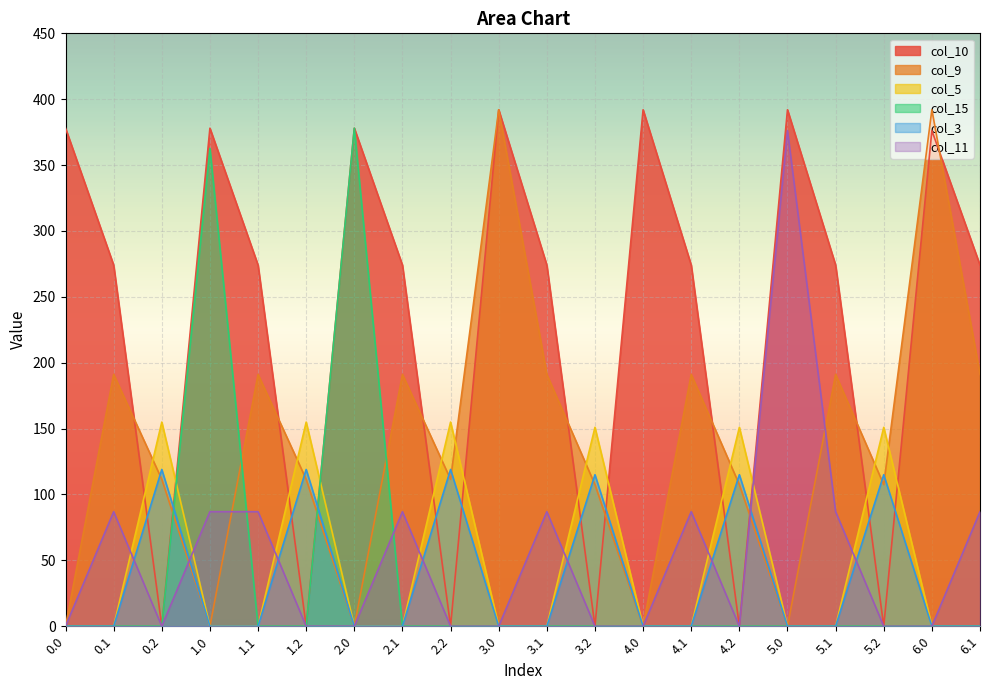

Reading right to left, list all the values displayed in this chart.

col_10: 274.1	376.2	0.0	274.1	392.0	0.0	274.1	392.0	0.0	274.1	392.0	0.0	274.1	378.0	0.0	274.1	378.0	0.0	274.1	378.0
col_9: 191.1	392.0	107.5	191.1	0.0	107.5	191.1	0.0	107.5	191.1	392.0	111.5	191.1	0.0	111.5	191.1	0.0	111.5	191.1	0.0
col_5: 0.0	0.0	151.0	0.0	0.0	151.0	0.0	0.0	151.0	0.0	0.0	155.0	0.0	0.0	155.0	0.0	0.0	155.0	0.0	0.0
col_15: 0.0	0.0	0.0	0.0	0.0	0.0	0.0	0.0	0.0	0.0	0.0	0.0	0.0	378.0	0.0	0.0	362.7	0.0	0.0	0.0
col_3: 0.0	0.0	115.0	0.0	0.0	115.0	0.0	0.0	115.0	0.0	0.0	119.0	0.0	0.0	119.0	0.0	0.0	119.0	0.0	0.0
col_11: 87.0	0.0	0.0	87.0	376.2	0.0	87.0	0.0	0.0	87.0	0.0	0.0	87.0	0.0	0.0	87.0	87.0	0.0	87.0	0.0